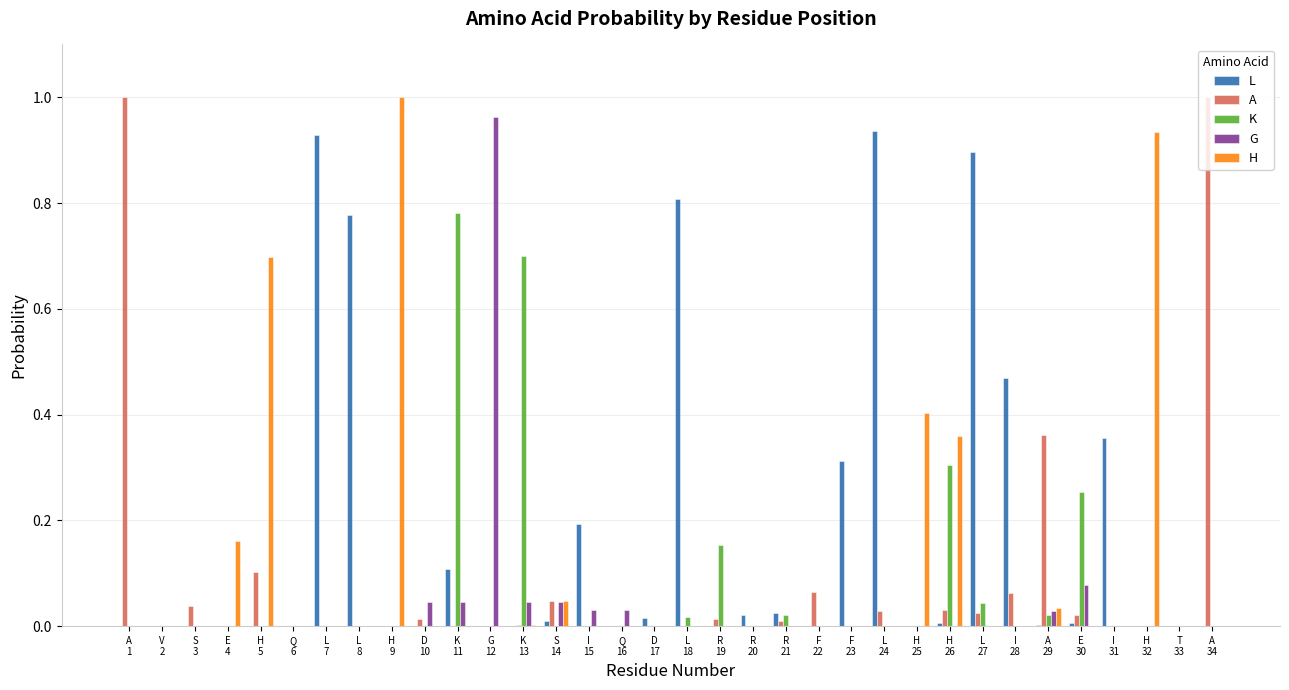

How many series are shown in this chart?

5